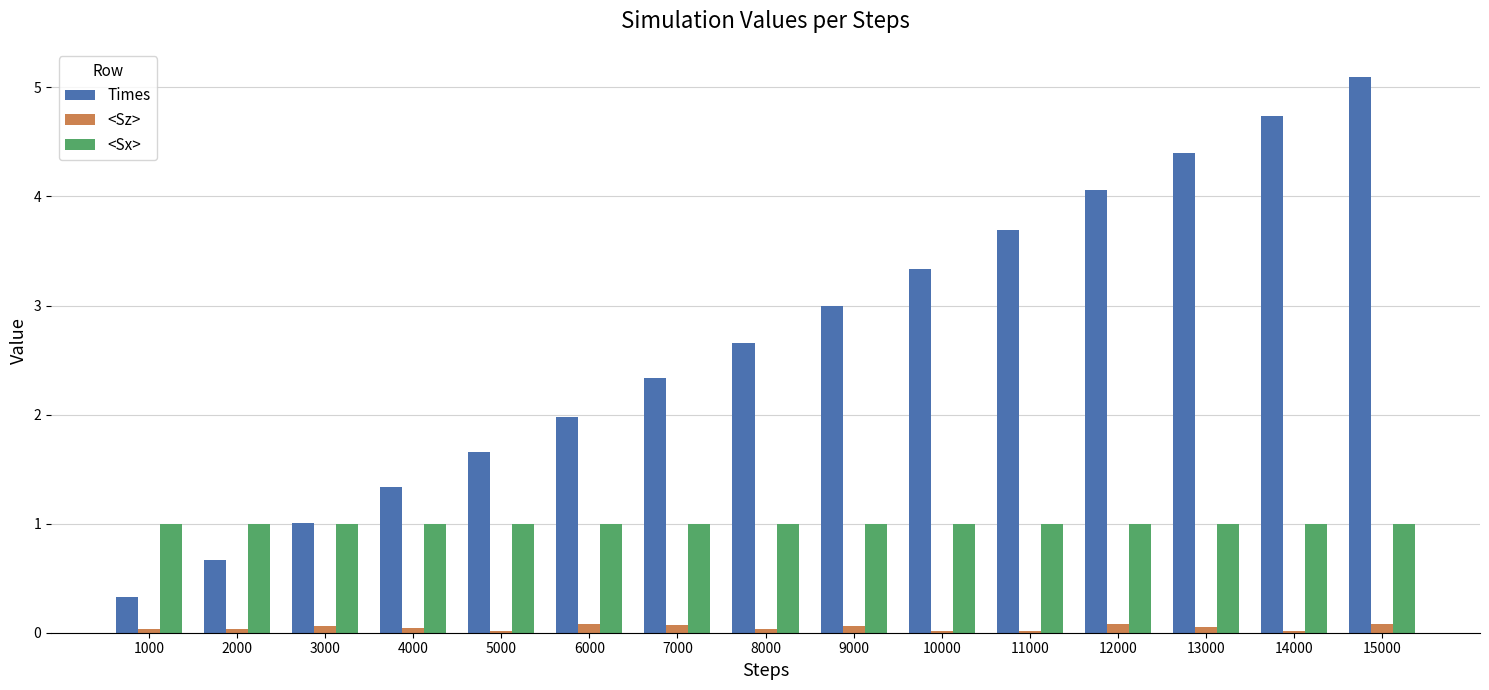

What is the average value of the Times series?

2.7